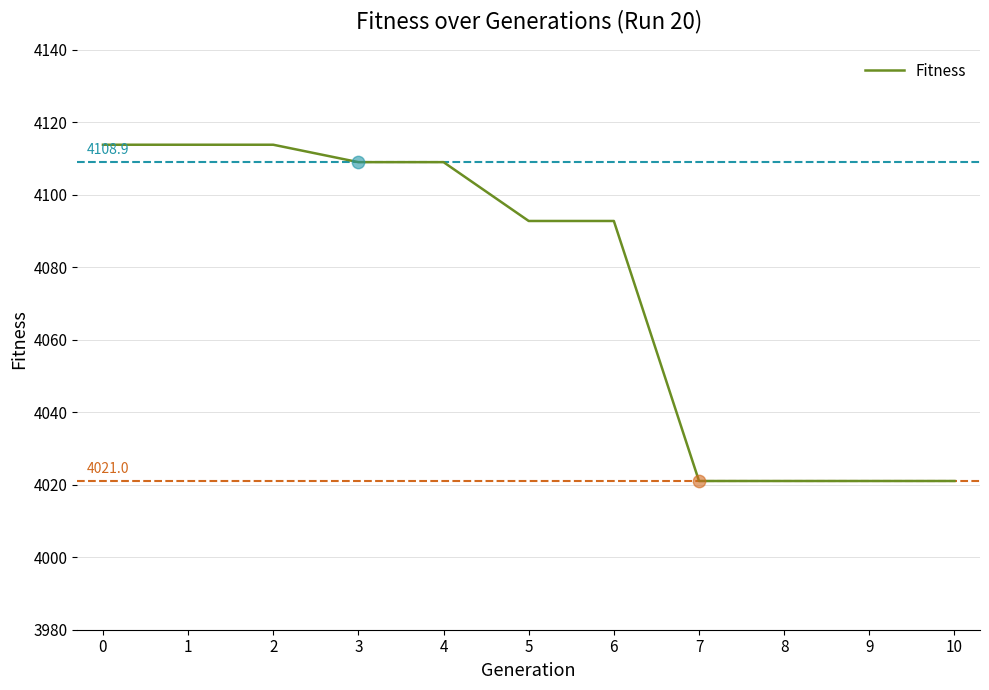

Between 3 and 1, which is larger?

1